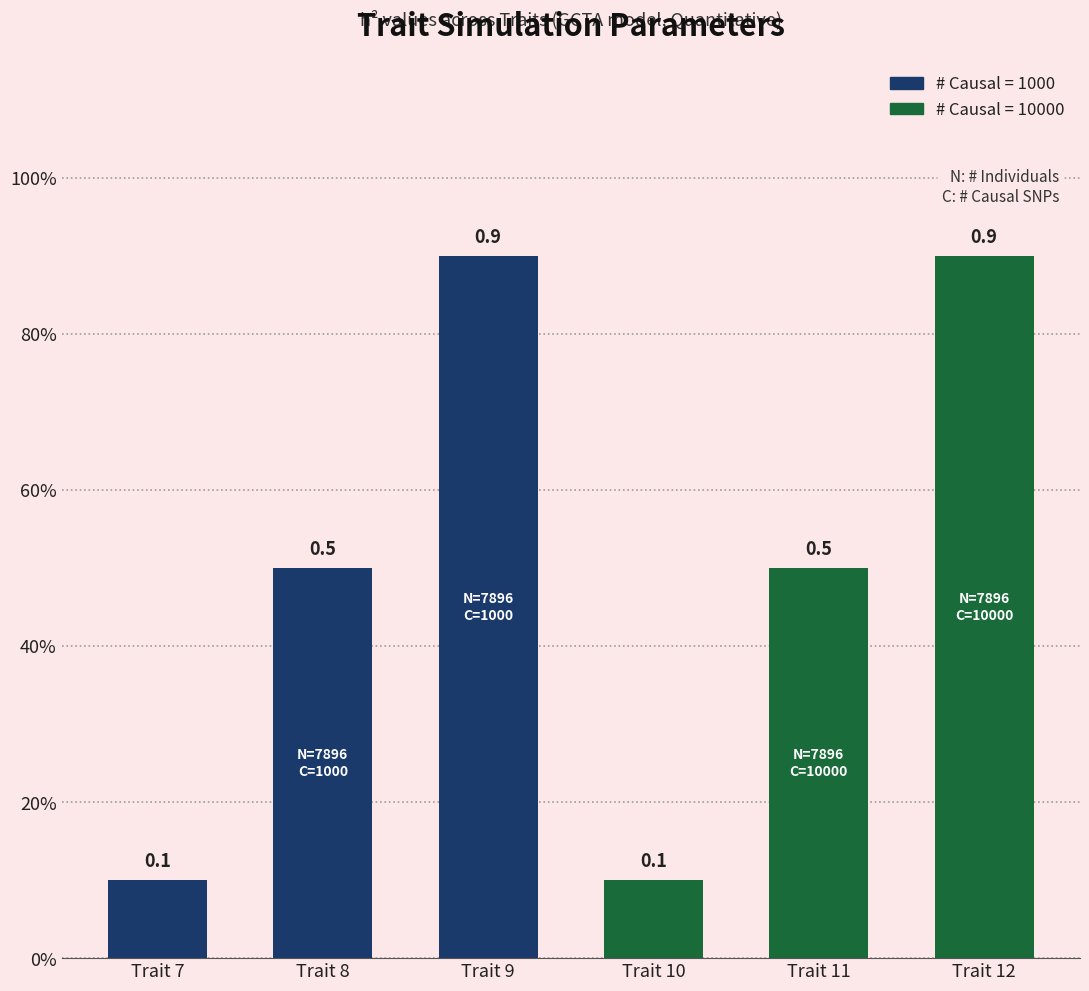

What is the difference between the maximum and minimum values?

0.8